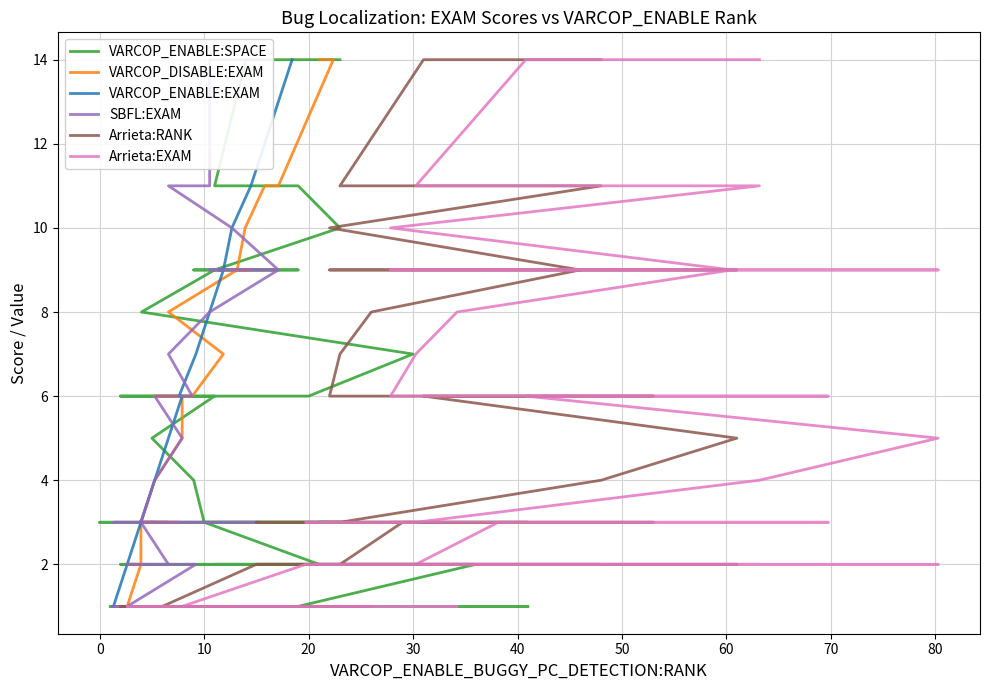

True or false: SBFL:EXAM and Arrieta:EXAM intersect in this chart.

False